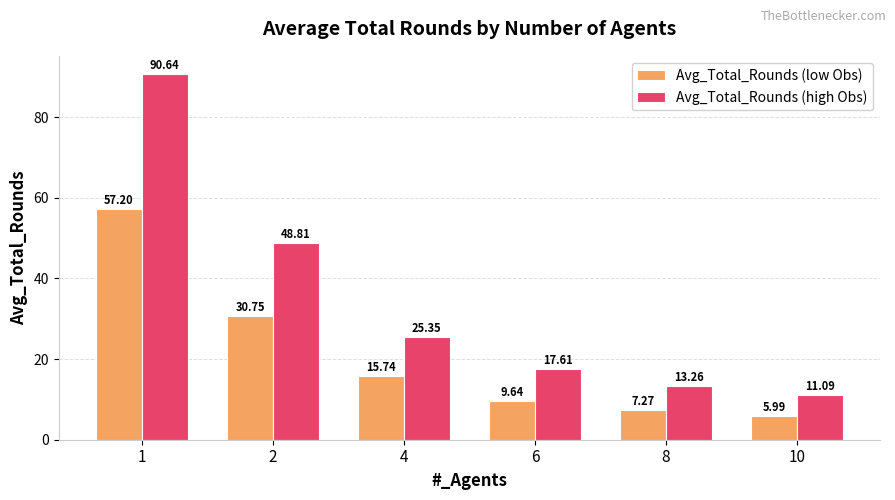

Does the chart contain any negative values?

No